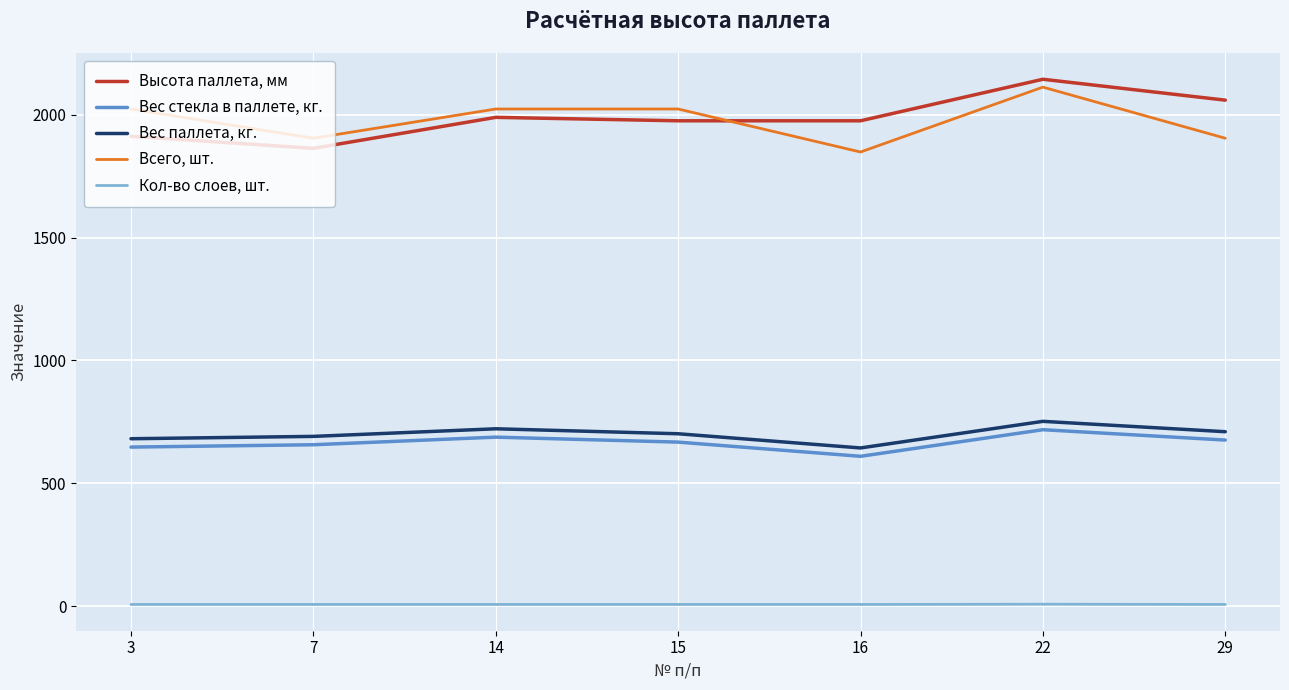

Rank the series by their maximum value, from highest to lowest.

Высота паллета, мм, Всего, шт., Вес паллета, кг., Вес стекла в паллете, кг., Кол-во слоев, шт.